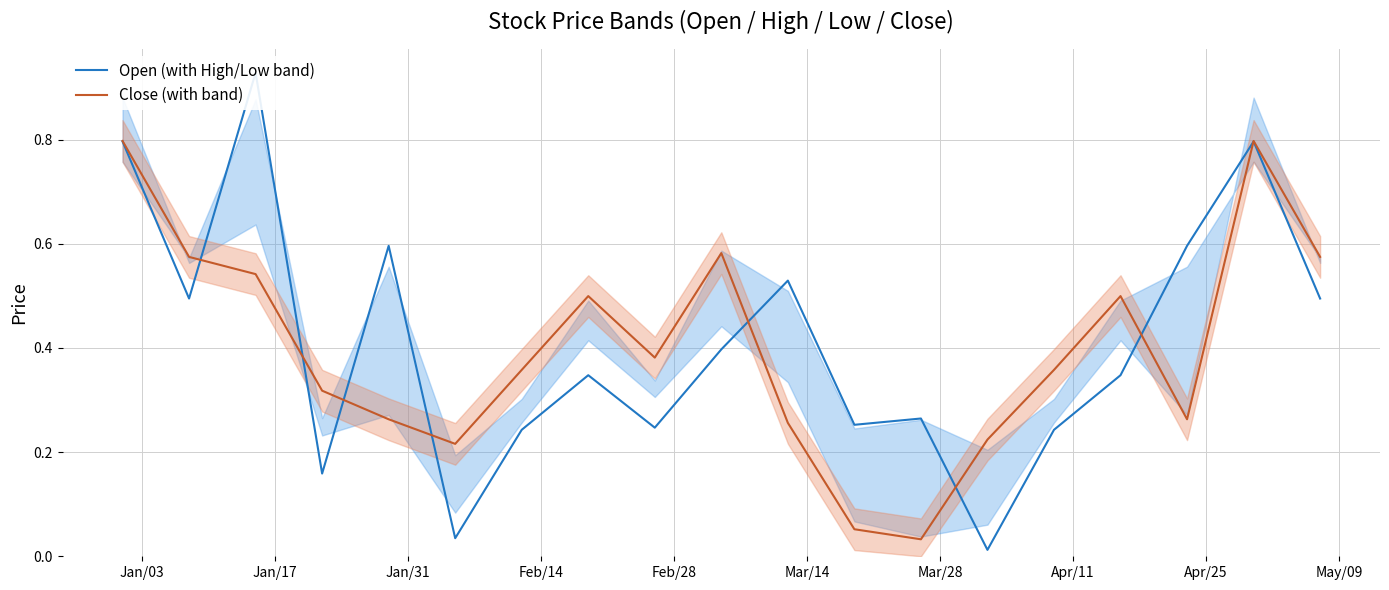

At which label does Close (with band) reach its peak?

Jan/03